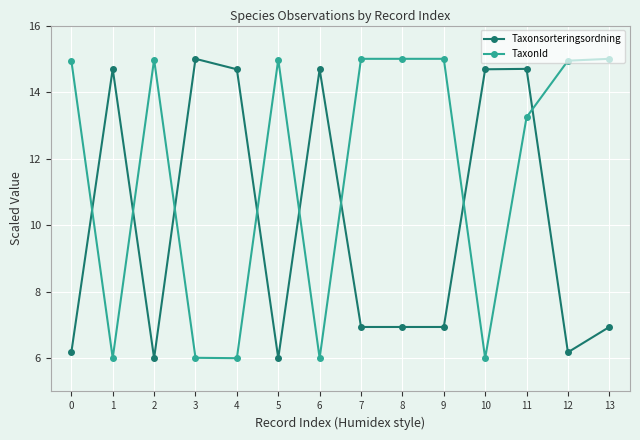

What is the value of the Taxonsorteringsordning point at the 10th from the left?

6.9